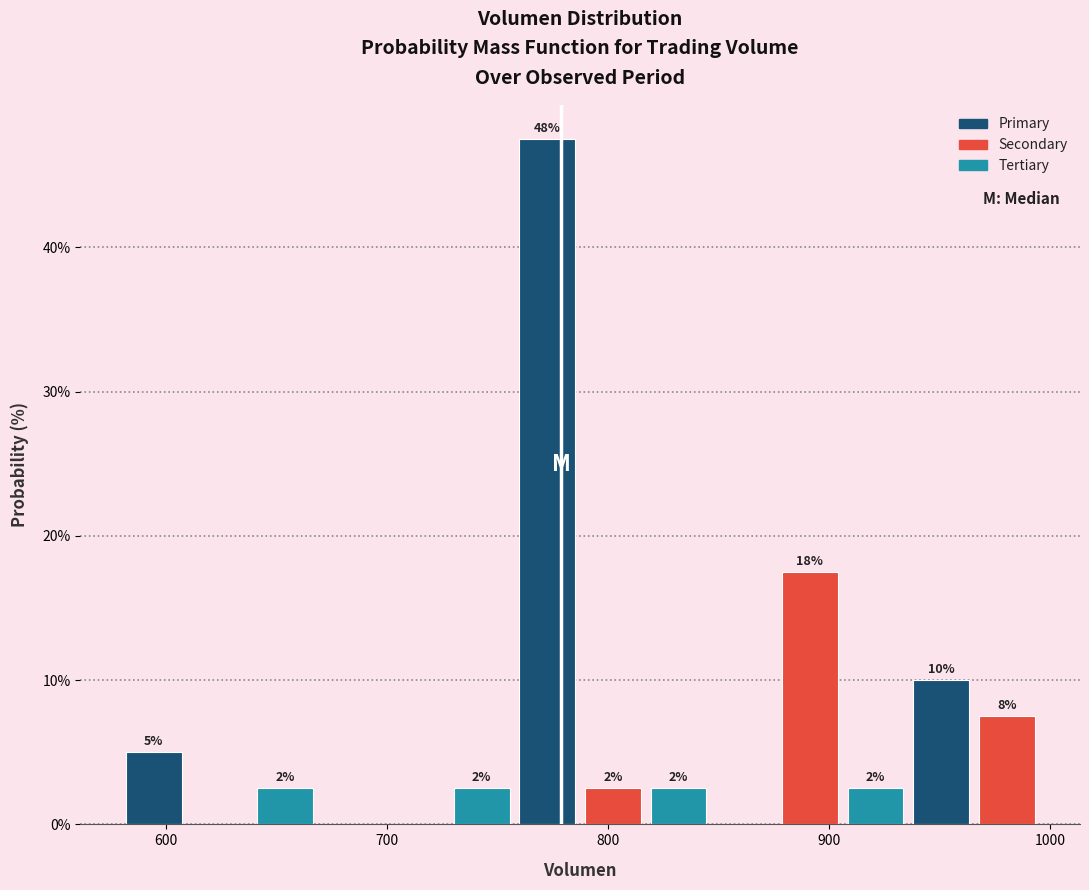

Around what value on the x-axis is the tallest bar? Give the approximate position of its centre, as read against the axis.

770